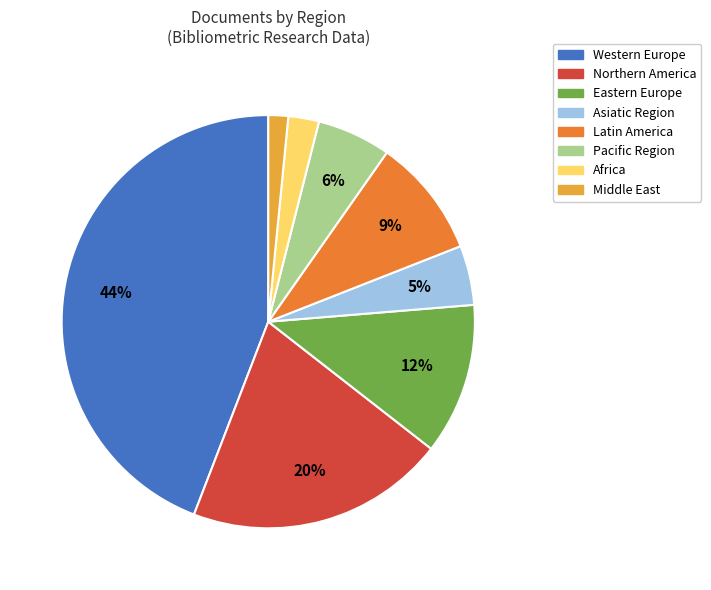

To the nearest percent, what is the combined percentage of Middle East and Northern America?

22%